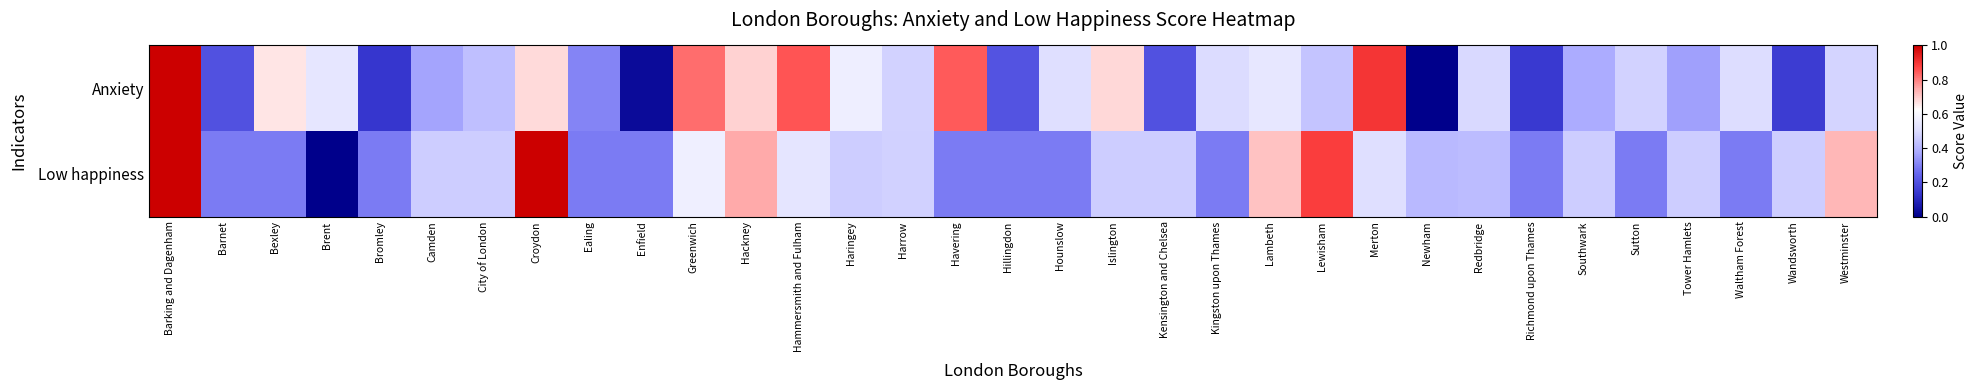

Reading right to left, list all the values displayed in this chart.

Anxiety: Westminster=0.5	Wandsworth=0.2	Waltham Forest=0.5	Tower Hamlets=0.4	Sutton=0.5	Southwark=0.4	Richmond upon Thames=0.1	Redbridge=0.5	Newham=0.0	Merton=0.9	Lewisham=0.4	Lambeth=0.5	Kingston upon Thames=0.5	Kensington and Chelsea=0.2	Islington=0.7	Hounslow=0.5	Hillingdon=0.2	Havering=0.8	Harrow=0.5	Haringey=0.6	Hammersmith and Fulham=0.9	Hackney=0.7	Greenwich=0.8	Enfield=0.0	Ealing=0.3	Croydon=0.7	City of London=0.4	Camden=0.4	Bromley=0.1	Brent=0.5	Bexley=0.7	Barnet=0.2	Barking and Dagenham=1.0
Low happiness: Westminster=0.7	Wandsworth=0.5	Waltham Forest=0.3	Tower Hamlets=0.5	Sutton=0.3	Southwark=0.5	Richmond upon Thames=0.3	Redbridge=0.4	Newham=0.4	Merton=0.5	Lewisham=0.9	Lambeth=0.7	Kingston upon Thames=0.3	Kensington and Chelsea=0.5	Islington=0.5	Hounslow=0.3	Hillingdon=0.3	Havering=0.3	Harrow=0.5	Haringey=0.5	Hammersmith and Fulham=0.5	Hackney=0.7	Greenwich=0.6	Enfield=0.3	Ealing=0.3	Croydon=1.0	City of London=0.5	Camden=0.5	Bromley=0.3	Brent=0.0	Bexley=0.3	Barnet=0.3	Barking and Dagenham=1.0